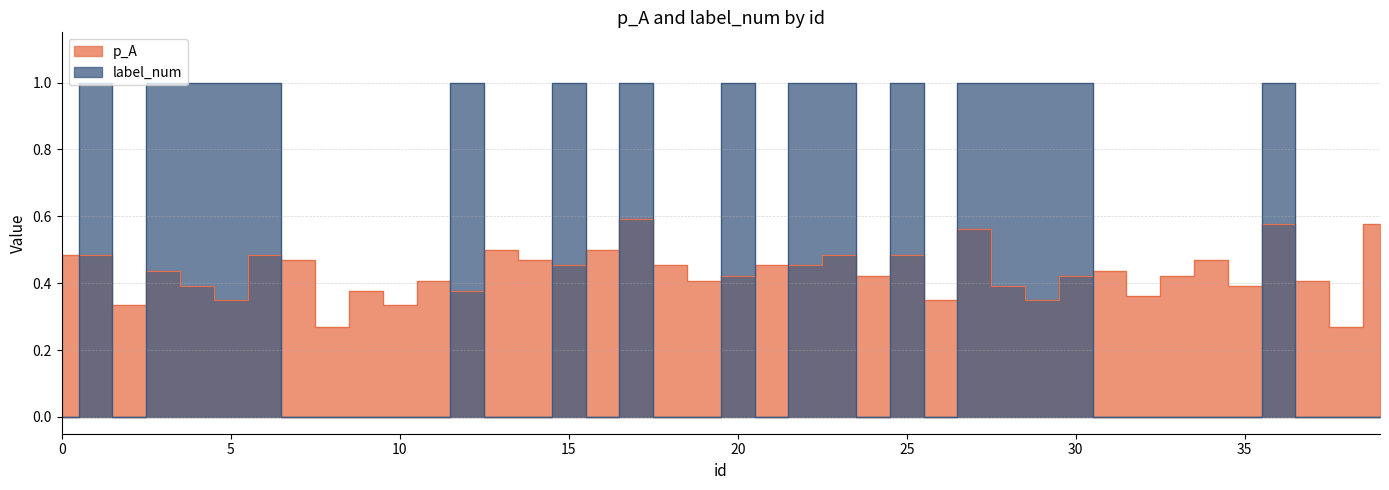

At which category does label_num reach its first local valley?

2